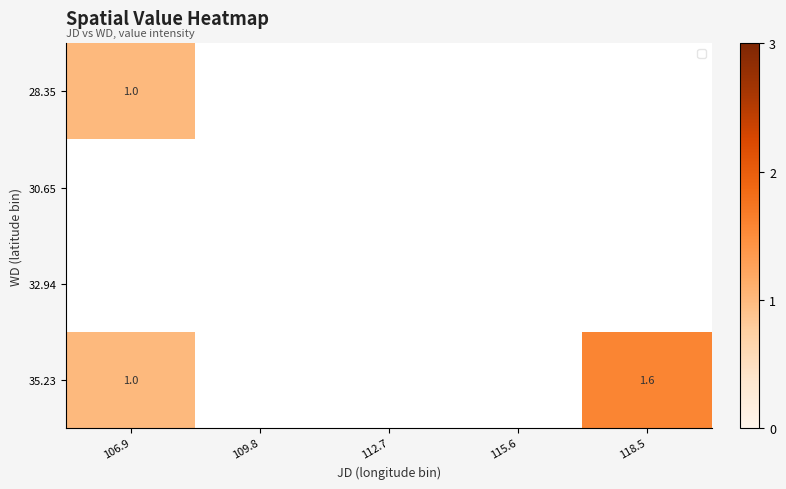

What is the maximum value shown in the chart?

1.6